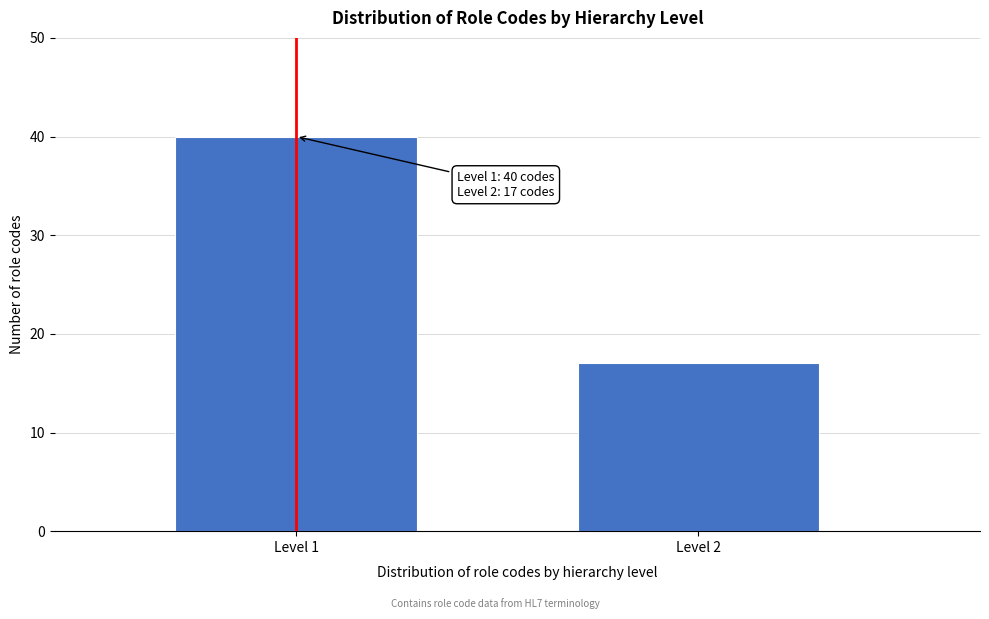

Reading right to left, what are all the values shown in this chart?

17	40